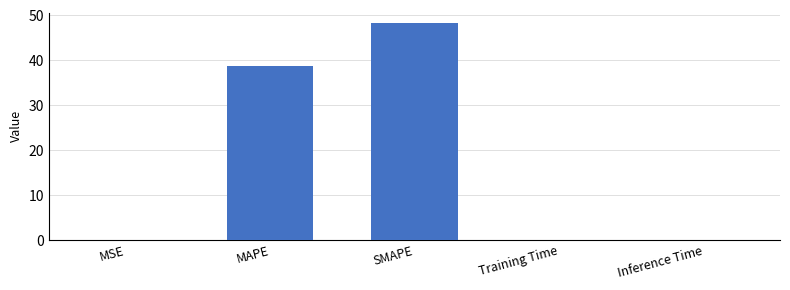

Approximately how many times larger is the value at SMAPE compared to MAPE?

1.2